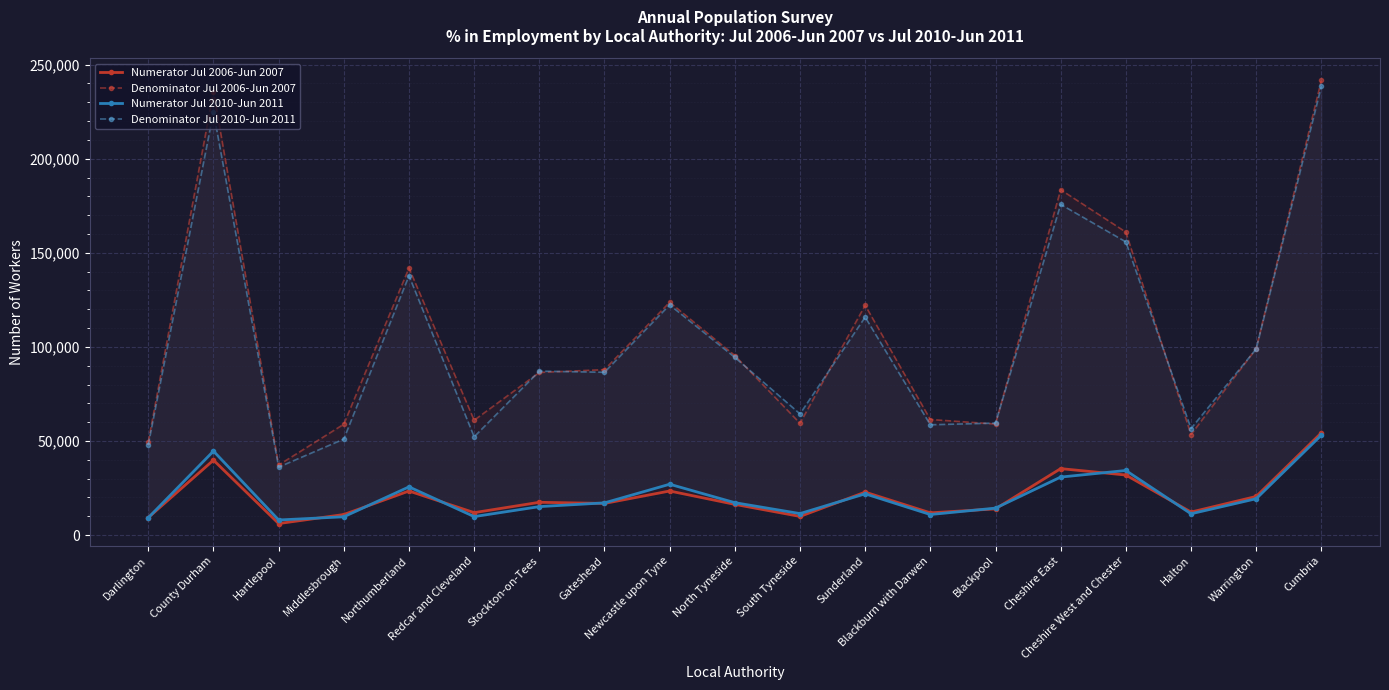

Which series has the widest spread of values?

Denominator Jul 2006-Jun 2007